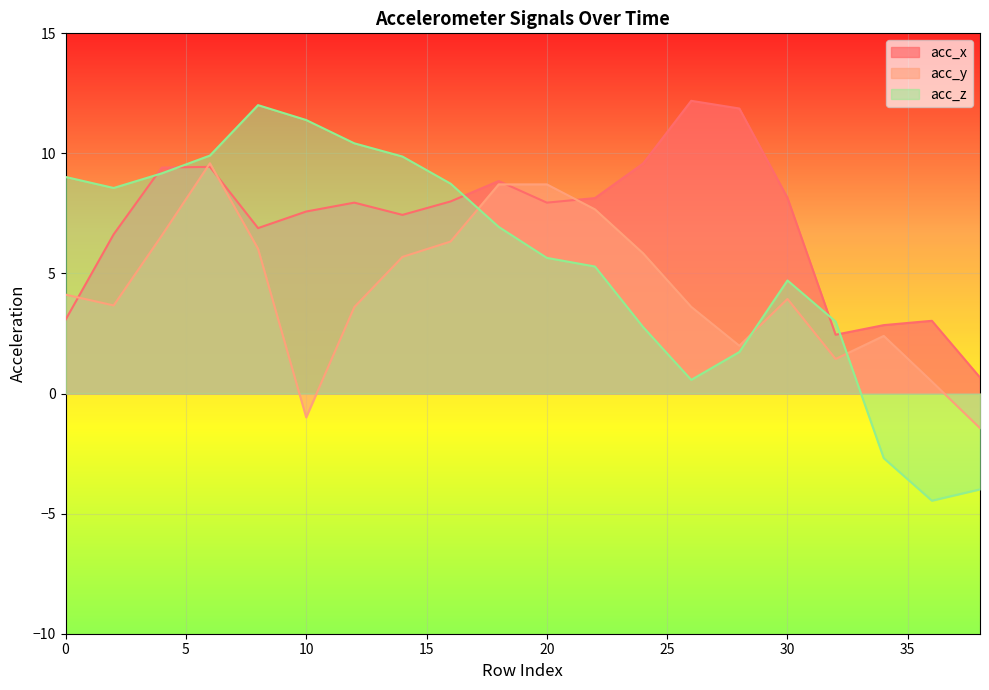

Rank the series by their maximum value, from highest to lowest.

acc_x, acc_z, acc_y